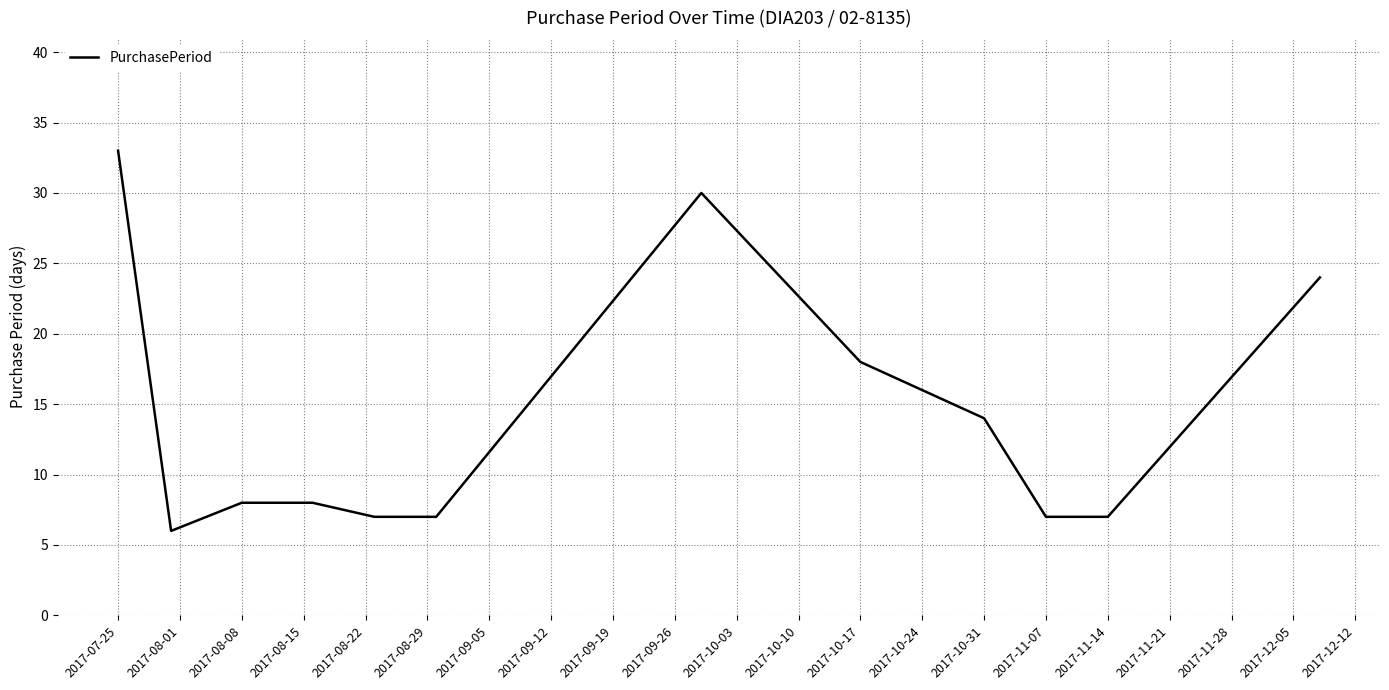

What is the maximum value shown in the chart?

33